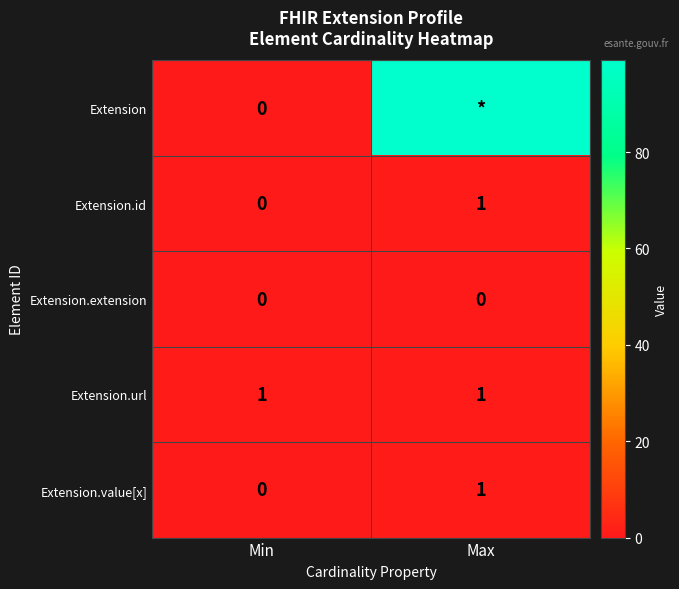

At which label is Extension.id closest to 0?

Min